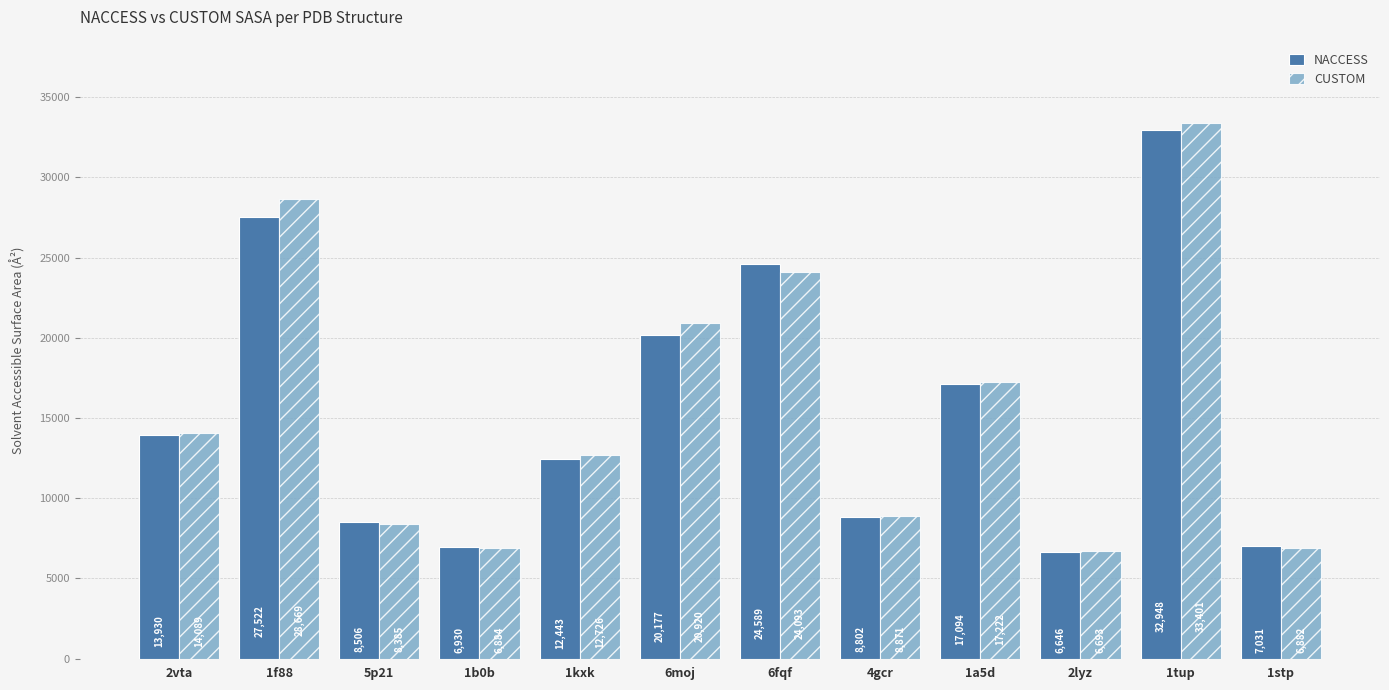

How many groups of bars are there?

12